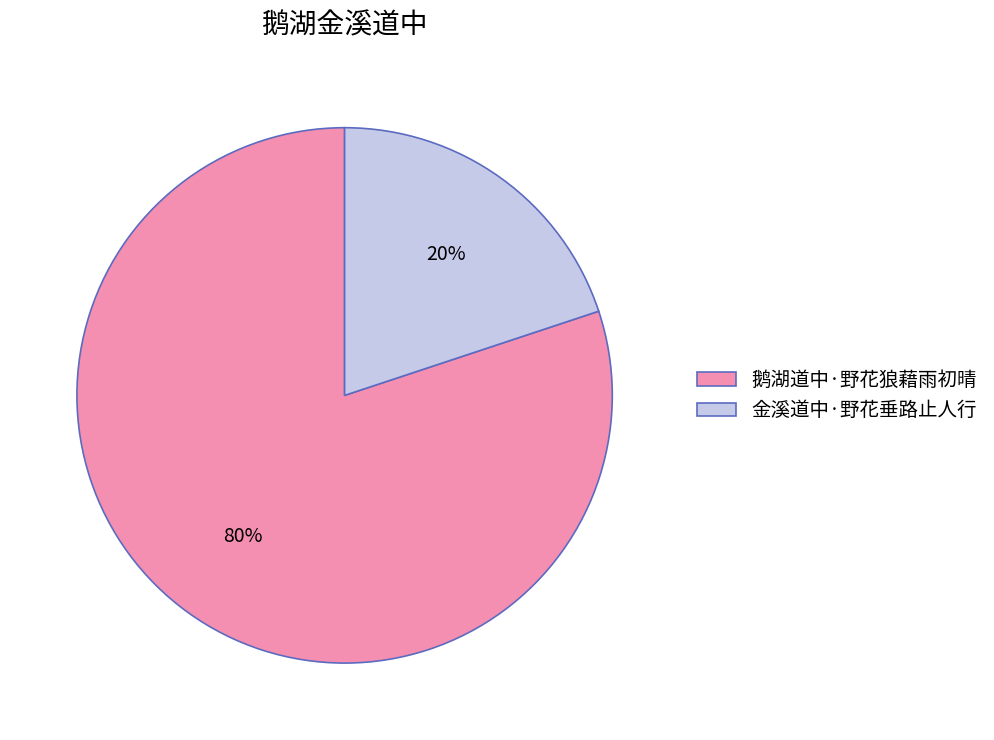

The 金溪道中·野花垂路止人行 slice represents 20% of the pie. True or false?

True